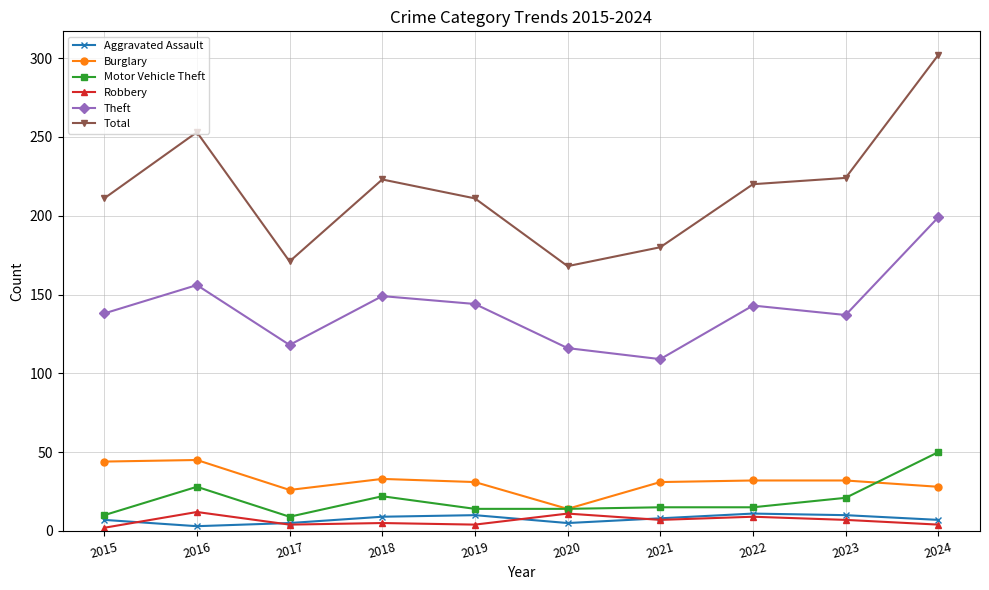

True or false: Total and Theft cross at least once.

False